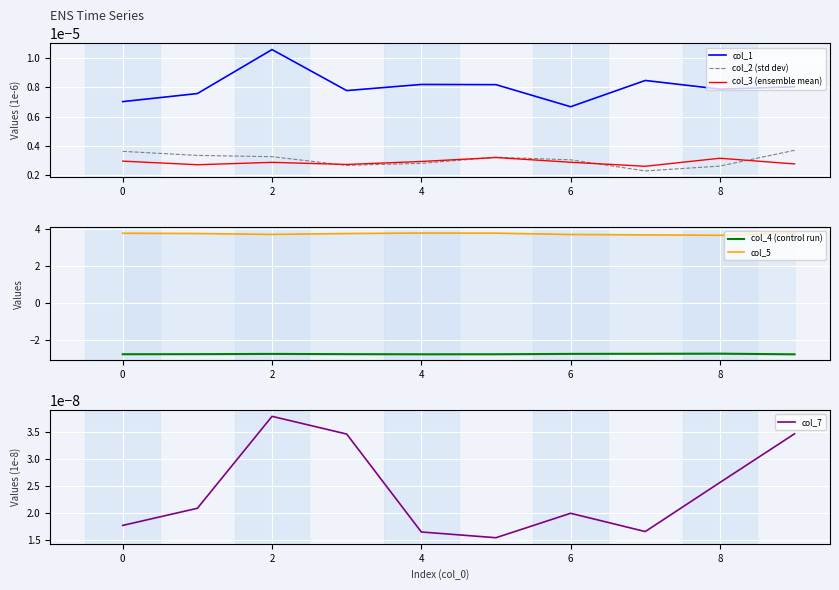

Reading right to left, extract all data points from this chart.

col_1: 0.0	0.0	0.0	0.0	0.0	0.0	0.0	0.0	0.0	0.0
col_2 (std dev): 0.0	0.0	0.0	0.0	0.0	0.0	0.0	0.0	0.0	0.0
col_3 (ensemble mean): 0.0	0.0	0.0	0.0	0.0	0.0	0.0	0.0	0.0	0.0
col_4 (control run): -2.8	-2.7	-2.7	-2.7	-2.7	-2.7	-2.7	-2.7	-2.7	-2.7
col_5: 3.8	3.7	3.7	3.7	3.8	3.8	3.8	3.7	3.8	3.8
col_7: 0.0	0.0	0.0	0.0	0.0	0.0	0.0	0.0	0.0	0.0